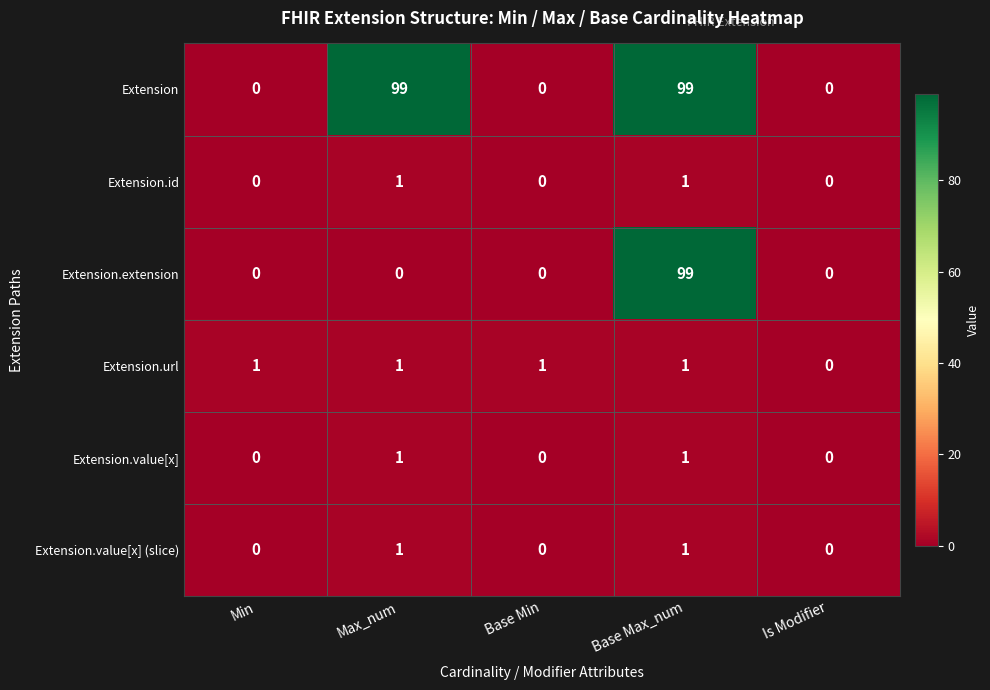

How many values in the Extension.value[x] series exceed 0?

2